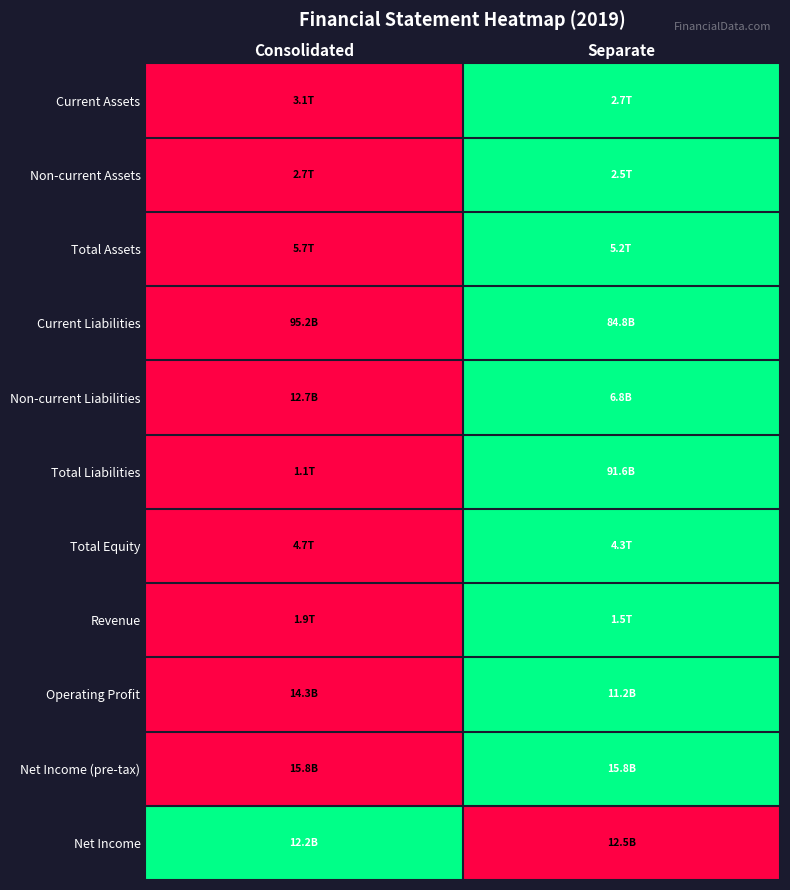

What is the maximum value shown in the chart?

1